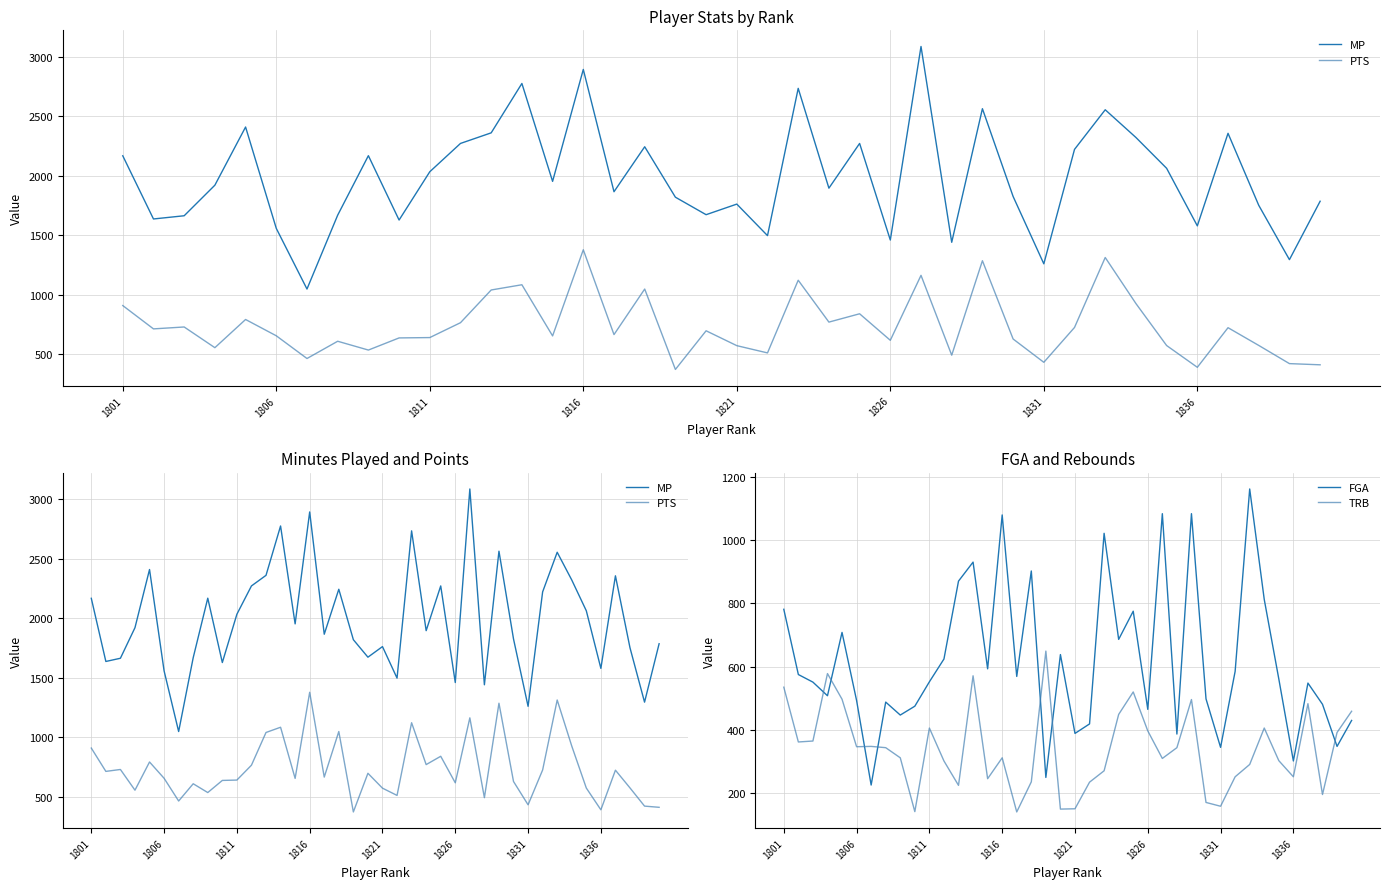

Which series has the largest range (max minus min)?

MP